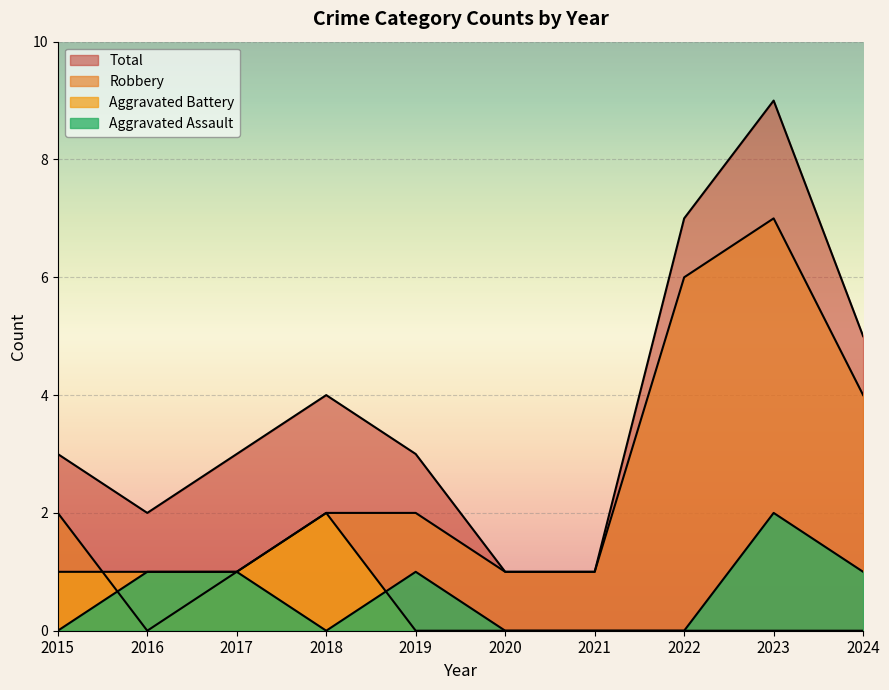

At which label does Aggravated Assault first exceed 1?

2023